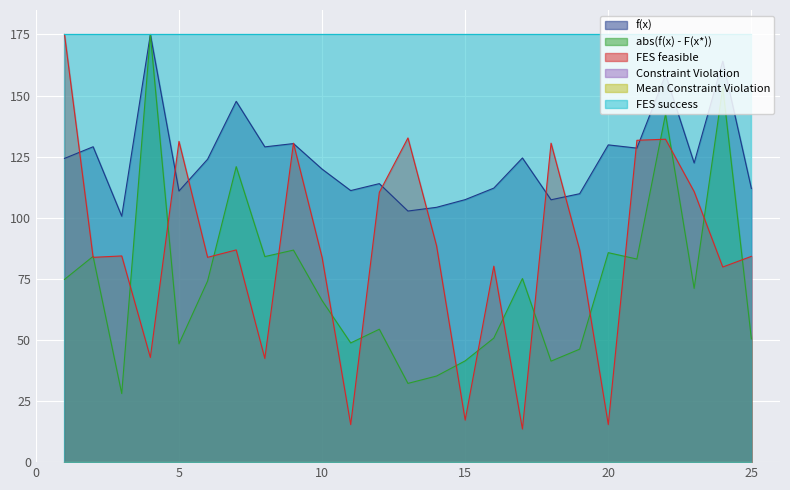

Is it true that abs(f(x) - F(x*)) equals 105.5 at 6?

False